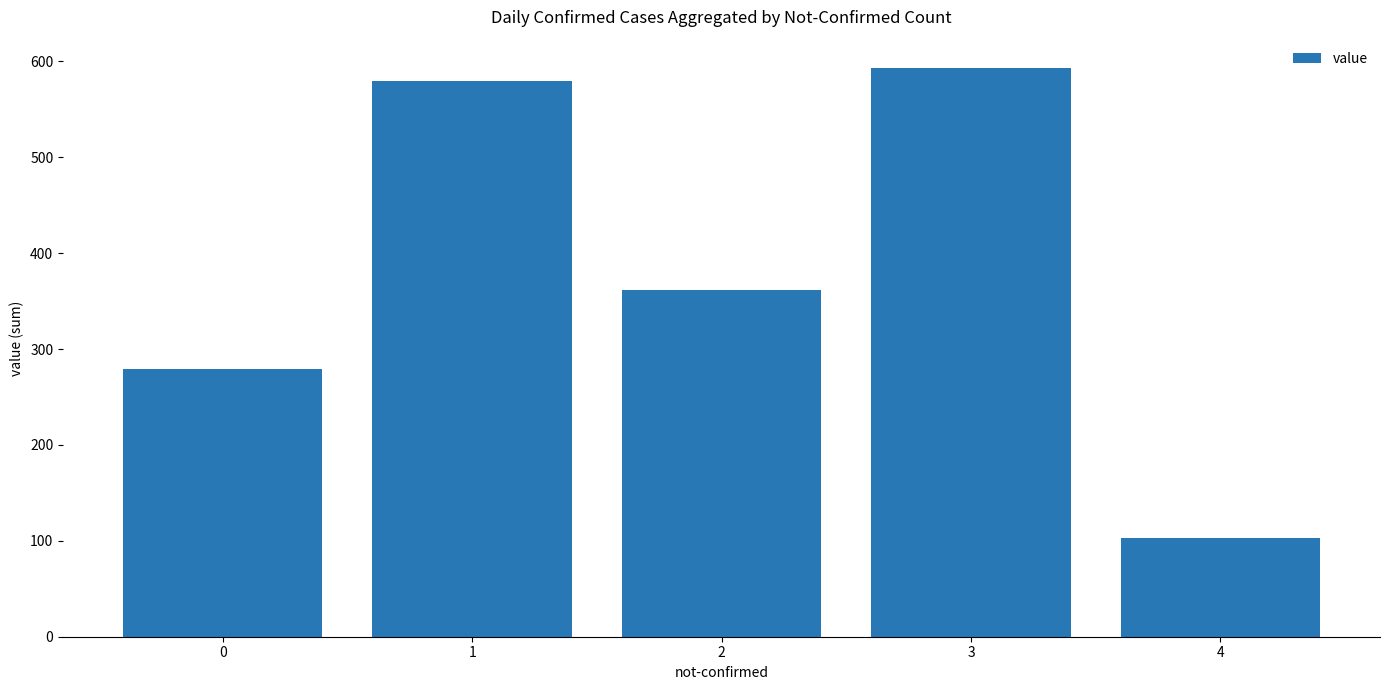

Which has a higher value, 3 or 2?

3